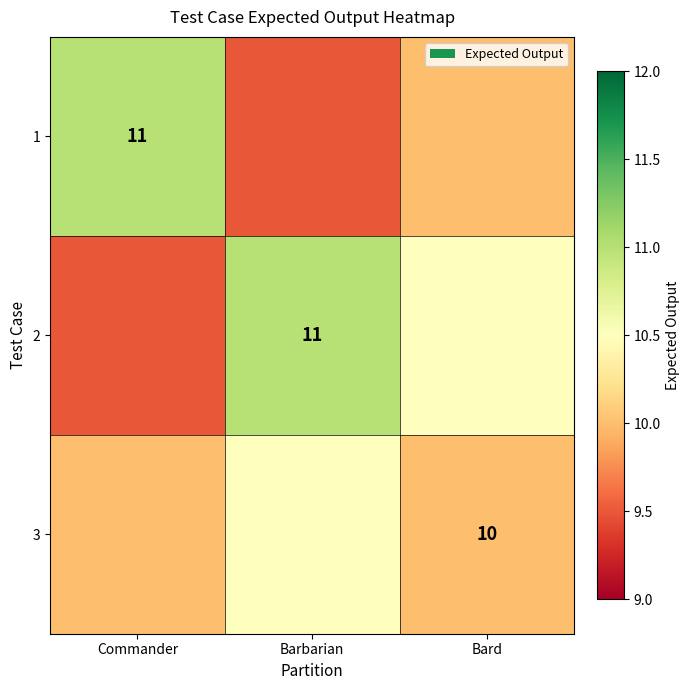

What is the approximate value of 1 at Commander?

11.0